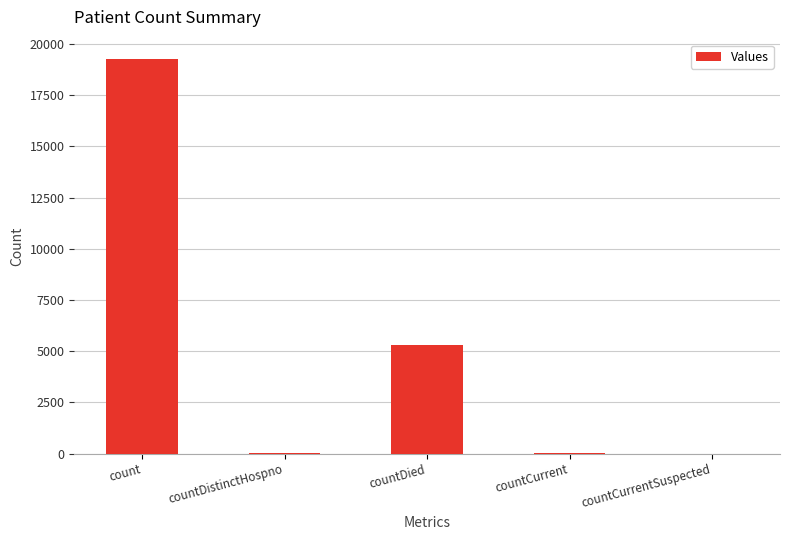

Which category has the highest value across all series?

count